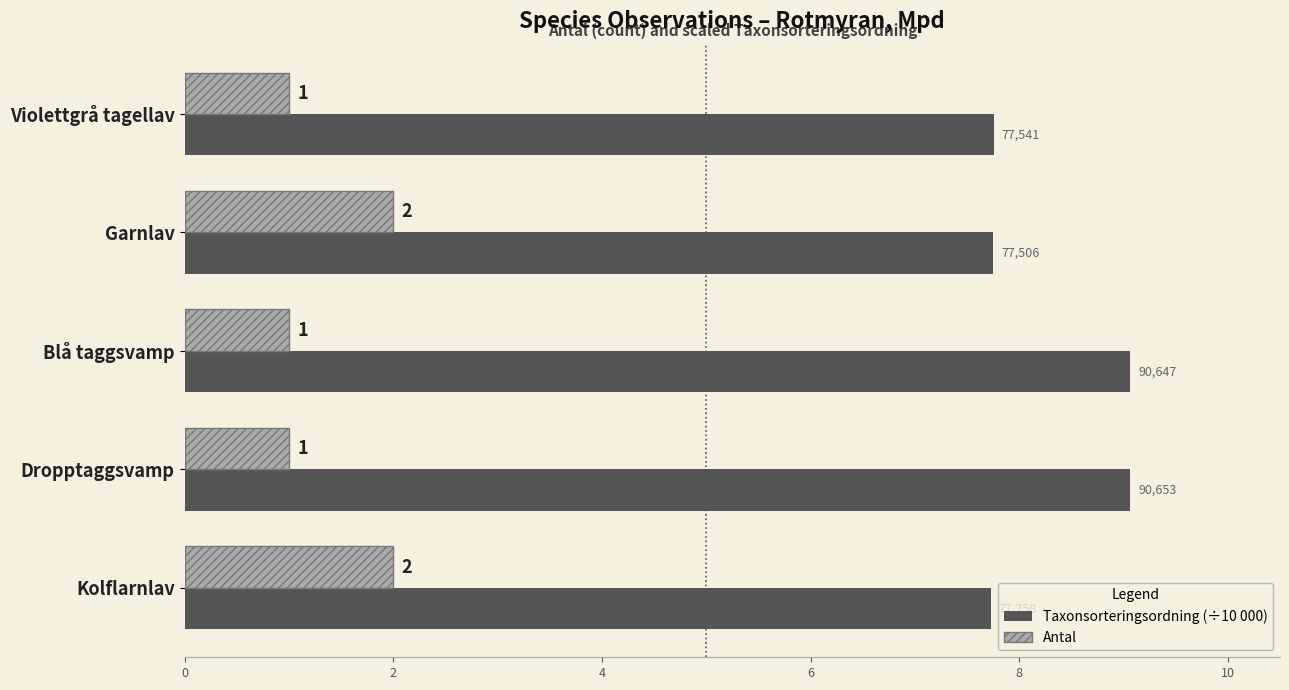

List the series in order of their overall mean, lowest first.

Antal, Taxonsorteringsordning (÷10 000)